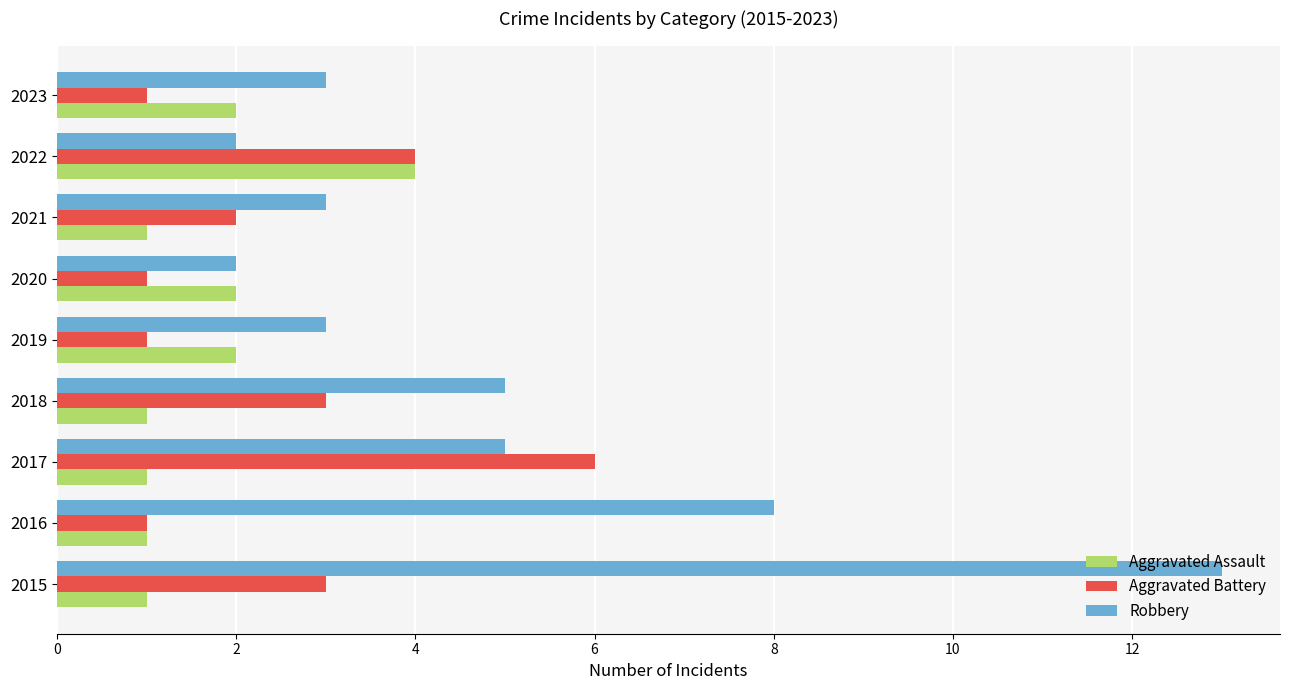

Count the number of data series in this chart.

3